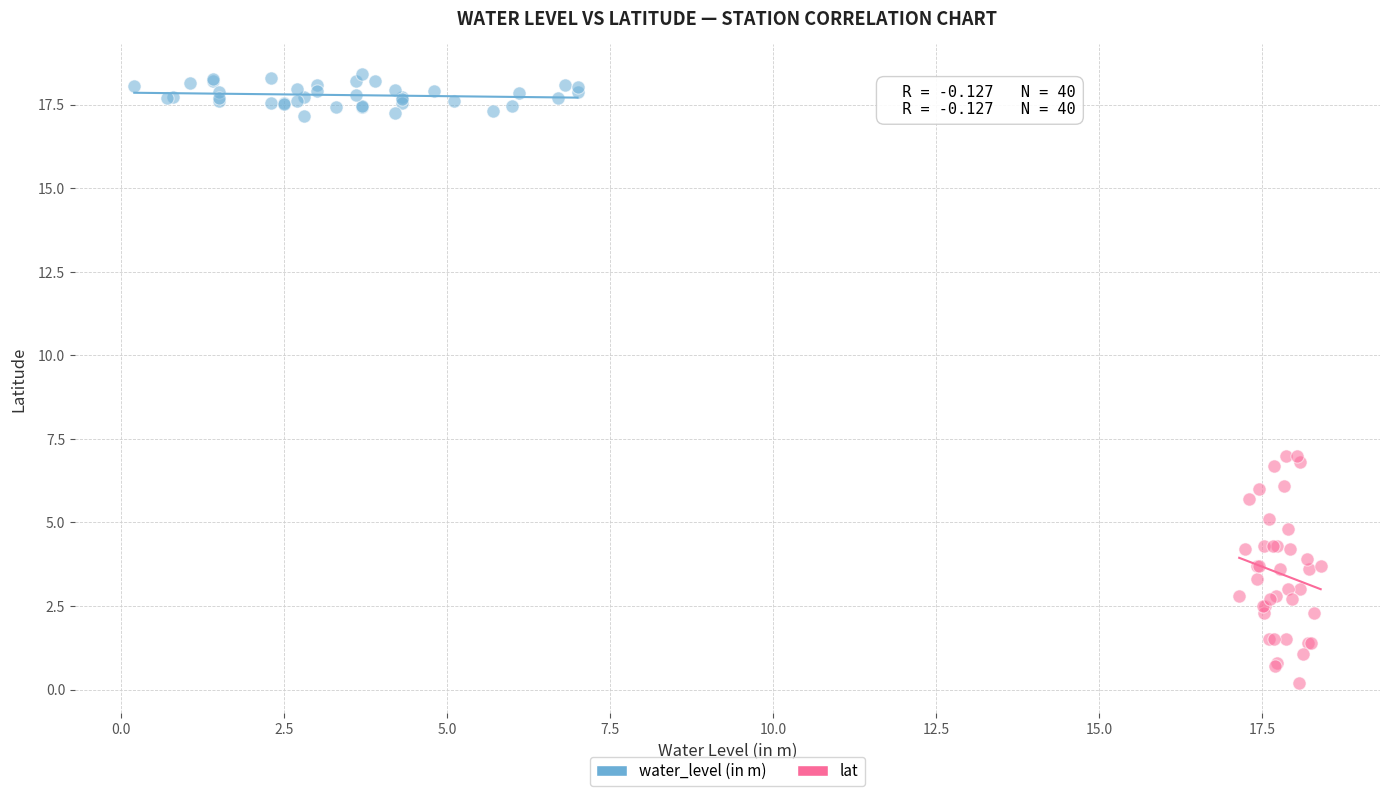

Which series contains the highest Y value?

water_level (in m)